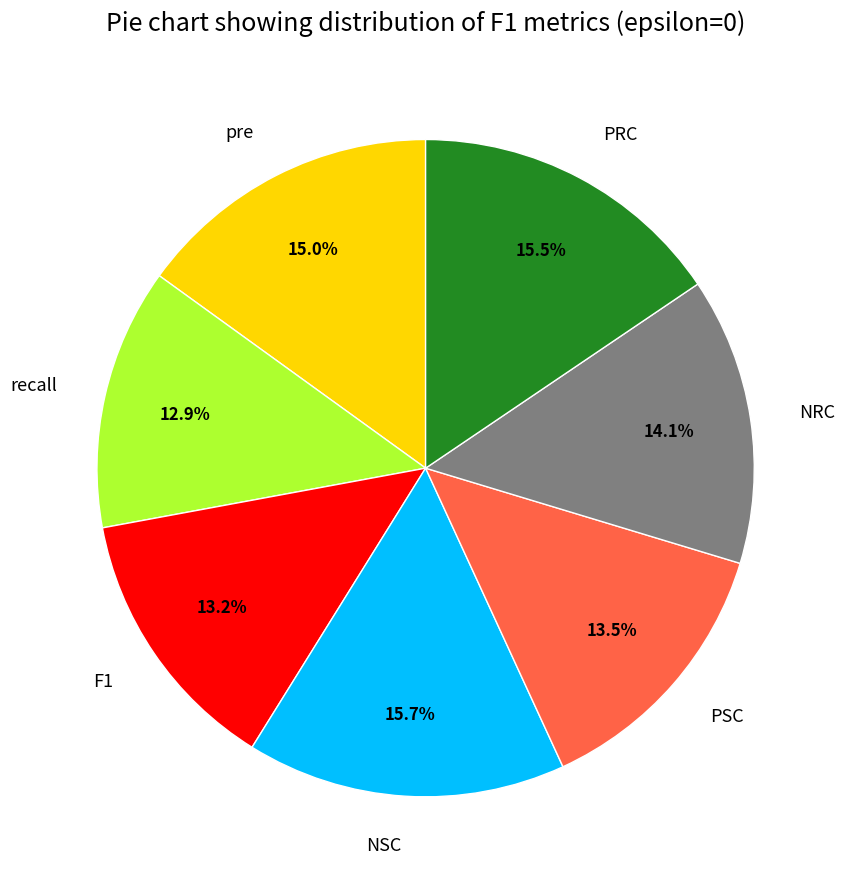

Is NRC the majority of the pie?

No